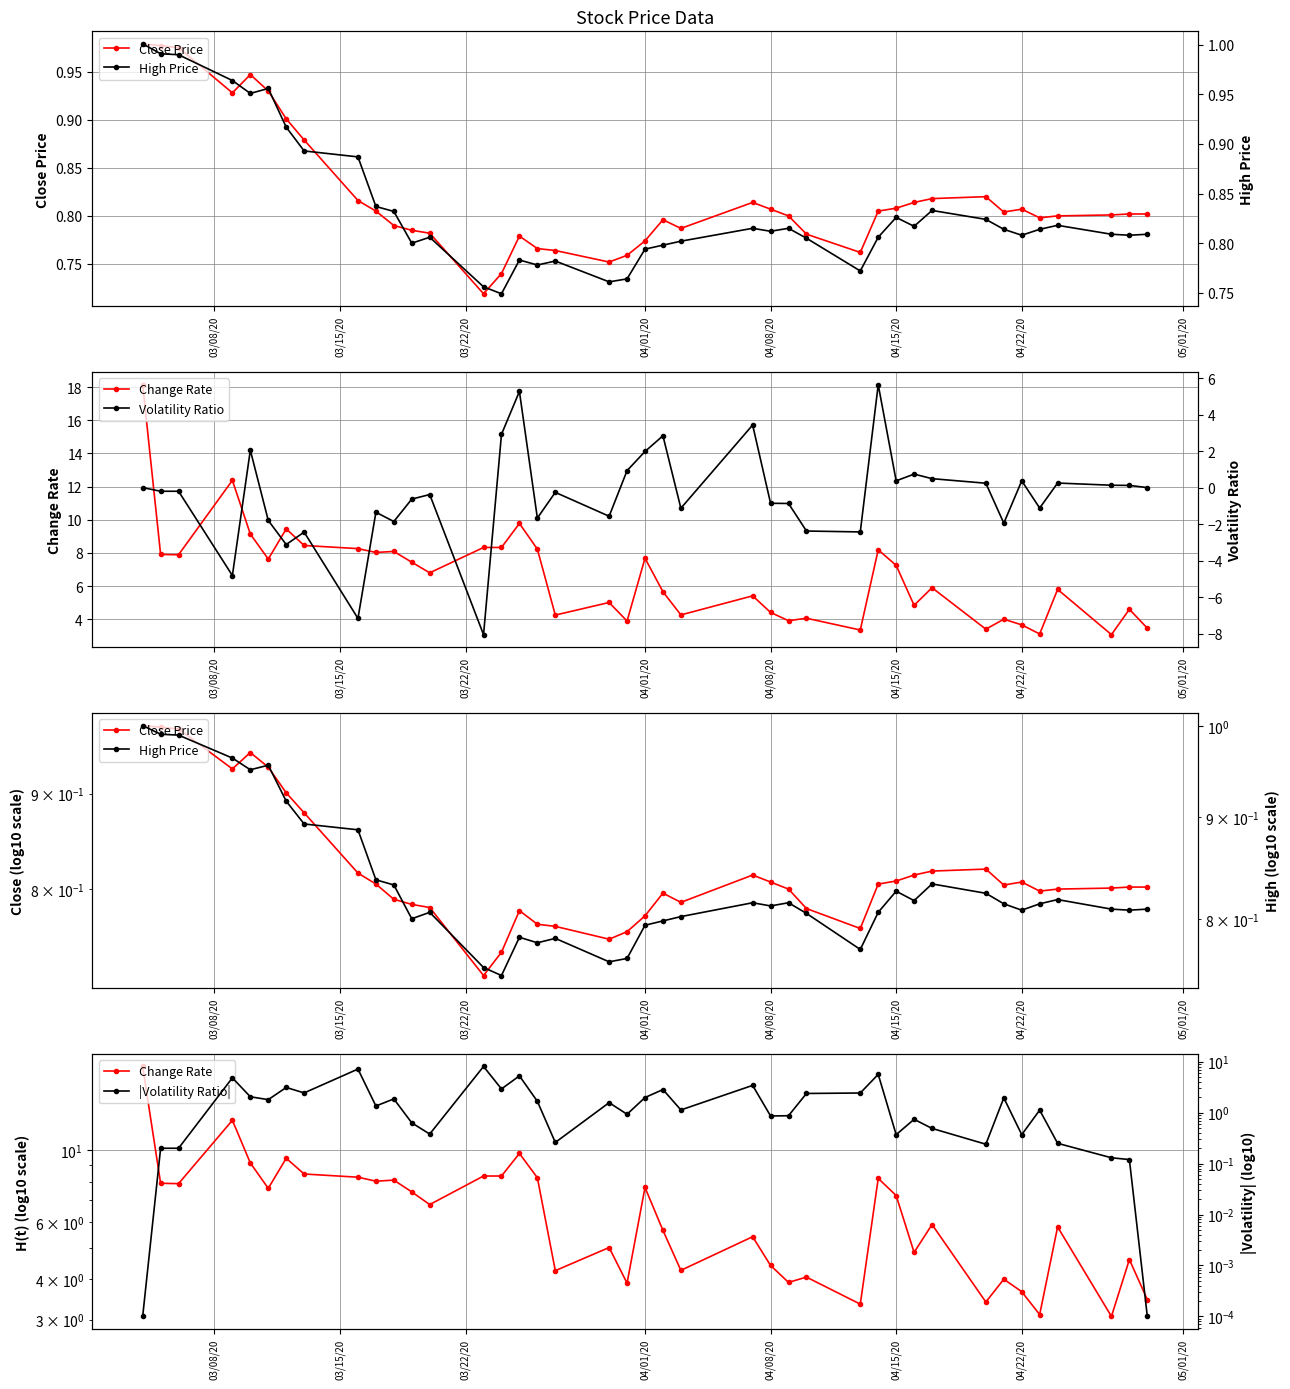

Reading left to right, extract all data points from this chart.

Close Price: 1.0	1.0	1.0	0.9	0.9	0.9	0.9	0.9	0.8	0.8	0.8	0.8	0.8	0.7	0.7	0.8	0.8	0.8	0.8	0.8	0.8	0.8	0.8	0.8	0.8	0.8	0.8	0.8	0.8	0.8	0.8	0.8	0.8	0.8	0.8	0.8	0.8	0.8	0.8	0.8
Change Rate: 18.1	7.9	7.9	12.4	9.1	7.6	9.4	8.4	8.3	8.0	8.1	7.4	6.8	8.3	8.3	9.8	8.2	4.2	5.0	3.9	7.7	5.7	4.3	5.4	4.4	3.9	4.1	3.4	8.2	7.2	4.8	5.9	3.4	4.0	3.7	3.1	5.8	3.1	4.6	3.5
High Price: 1.0	1.0	1.0	1.0	1.0	1.0	0.9	0.9	0.9	0.8	0.8	0.8	0.8	0.8	0.7	0.8	0.8	0.8	0.8	0.8	0.8	0.8	0.8	0.8	0.8	0.8	0.8	0.8	0.8	0.8	0.8	0.8	0.8	0.8	0.8	0.8	0.8	0.8	0.8	0.8
Volatility Ratio: 0.0	-0.2	-0.2	-4.8	2.0	-1.8	-3.1	-2.4	-7.2	-1.4	-1.9	-0.6	-0.4	-8.1	2.9	5.3	-1.7	-0.3	-1.6	0.9	2.0	2.8	-1.1	3.4	-0.9	-0.9	-2.4	-2.4	5.6	0.4	0.7	0.5	0.2	-1.9	0.4	-1.1	0.2	0.1	0.1	0.0
|Volatility Ratio|: 0.0	0.2	0.2	4.8	2.0	1.8	3.1	2.4	7.2	1.4	1.9	0.6	0.4	8.1	2.9	5.3	1.7	0.3	1.6	0.9	2.0	2.8	1.1	3.4	0.9	0.9	2.4	2.4	5.6	0.4	0.7	0.5	0.2	1.9	0.4	1.1	0.2	0.1	0.1	0.0